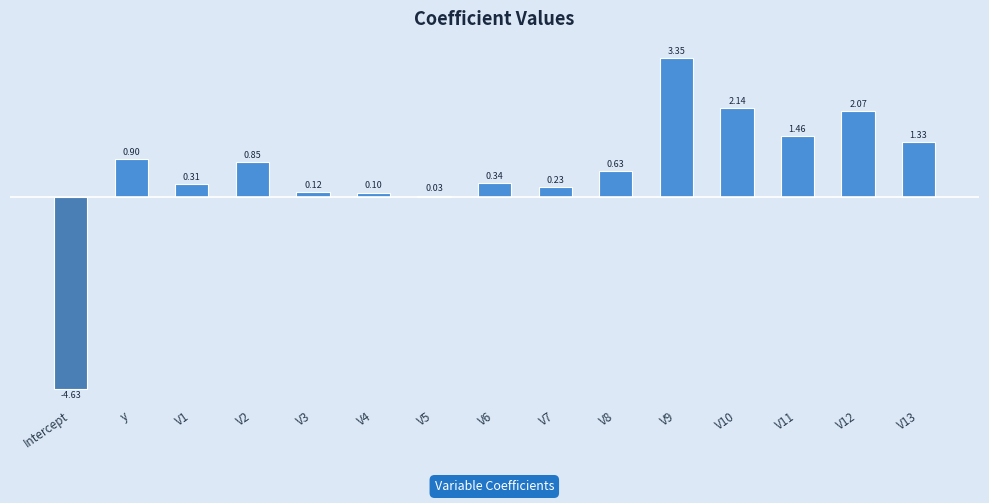

What is the sum of the values at V1 and Intercept?

-4.3